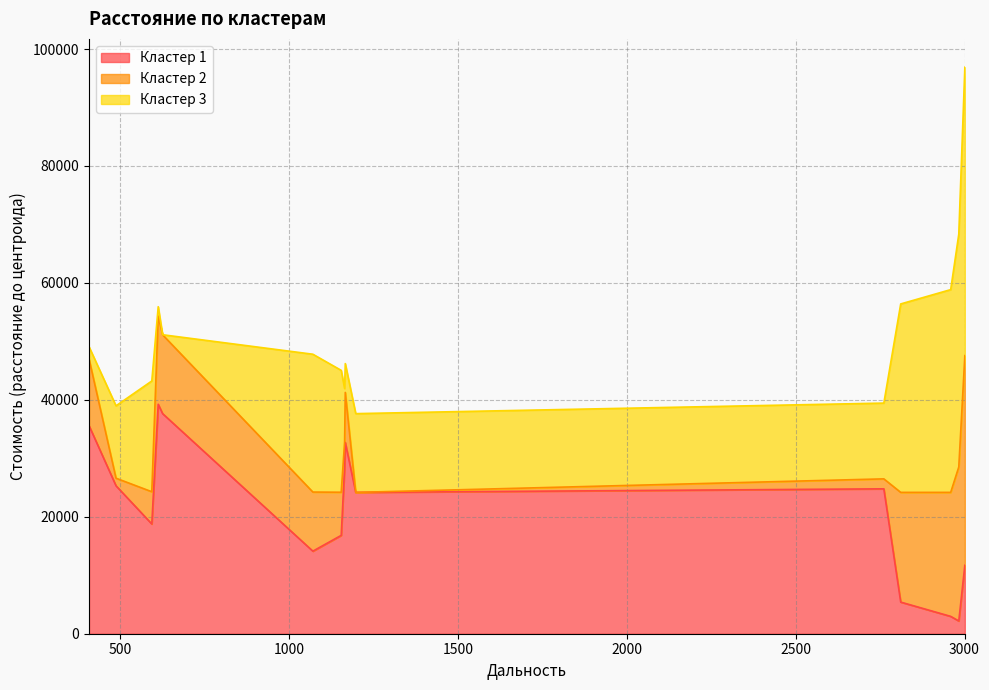

What is the difference between the maximum and minimum values in the Кластер 1 series?

37064.1